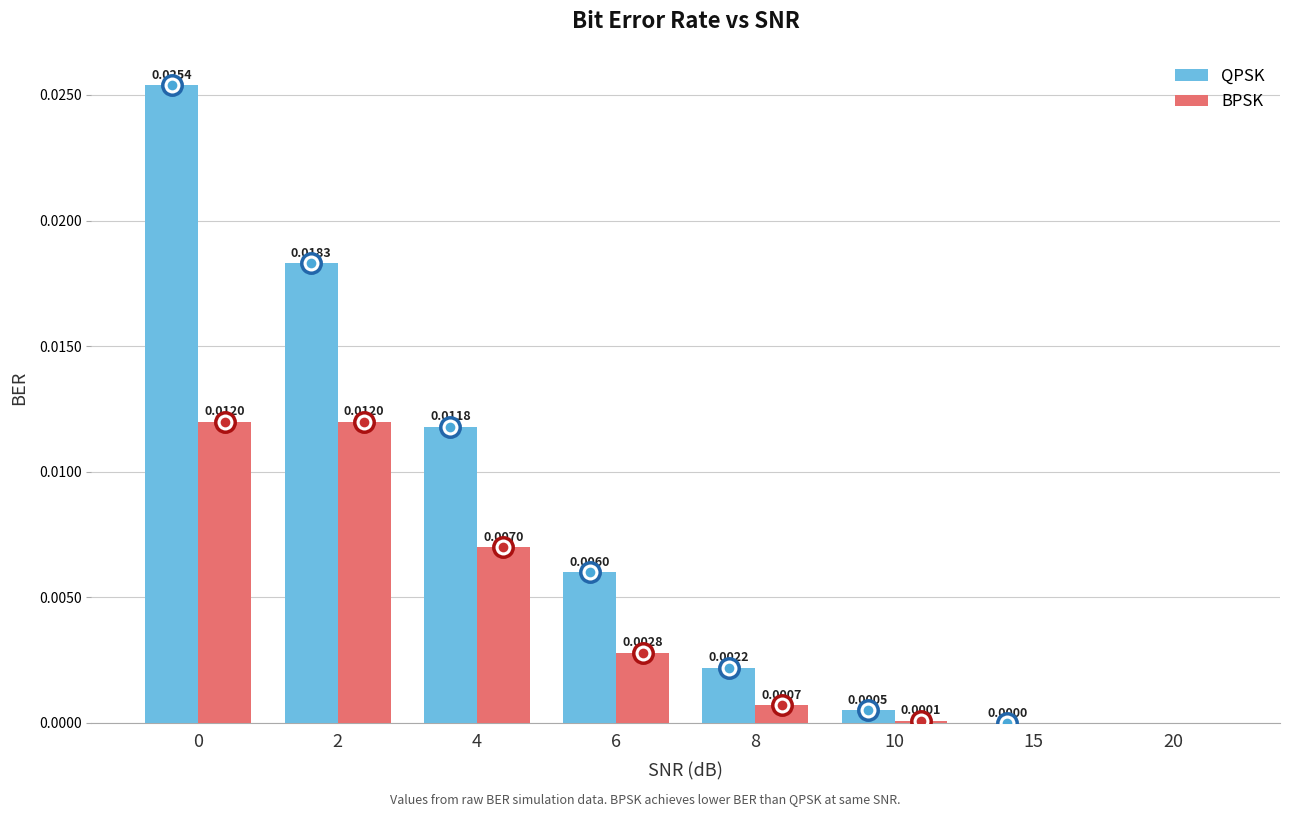

Which series has the largest total across all categories?

QPSK